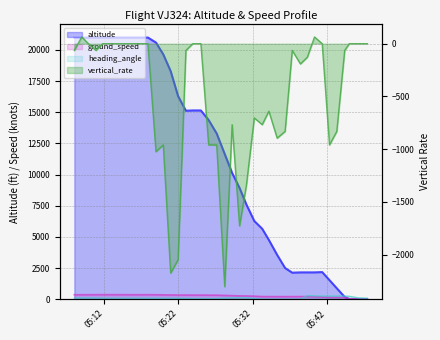

In altitude, how many points are lower than both neighbors (excluding endpoints)?

3